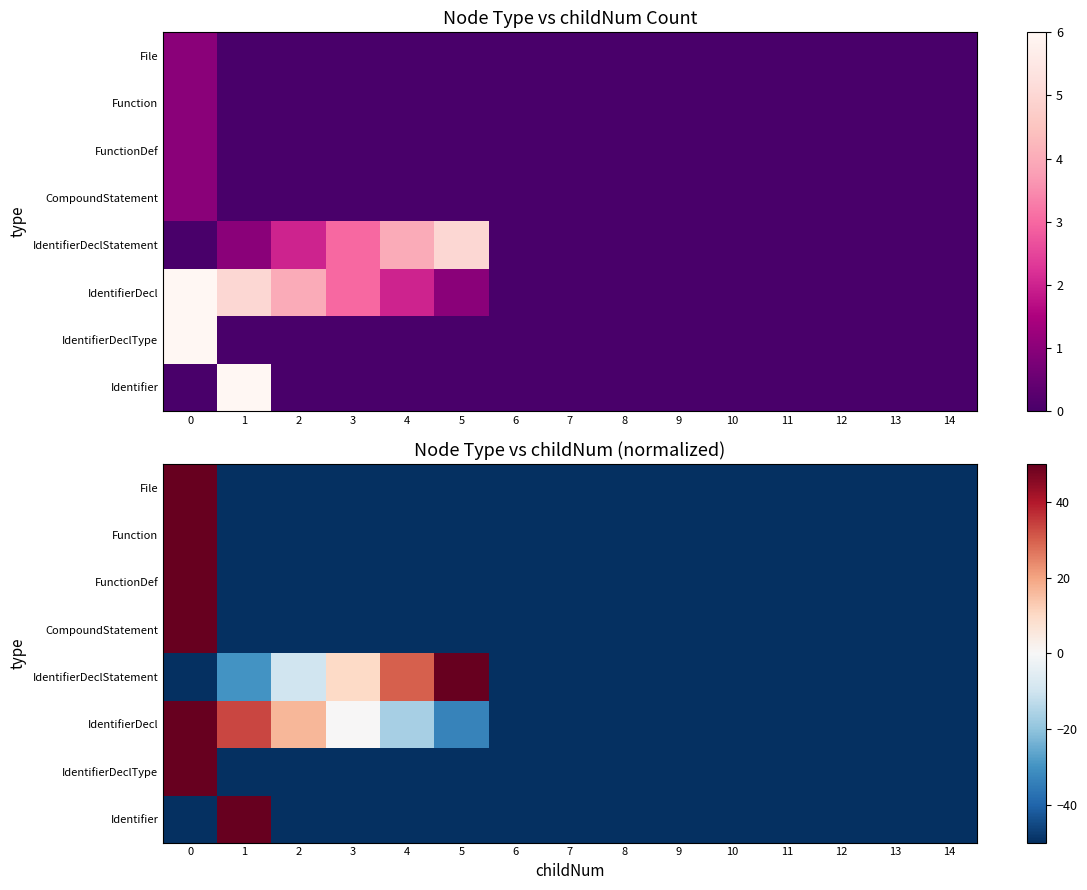

The FunctionDef series shows -24.1 at 9. True or false?

False